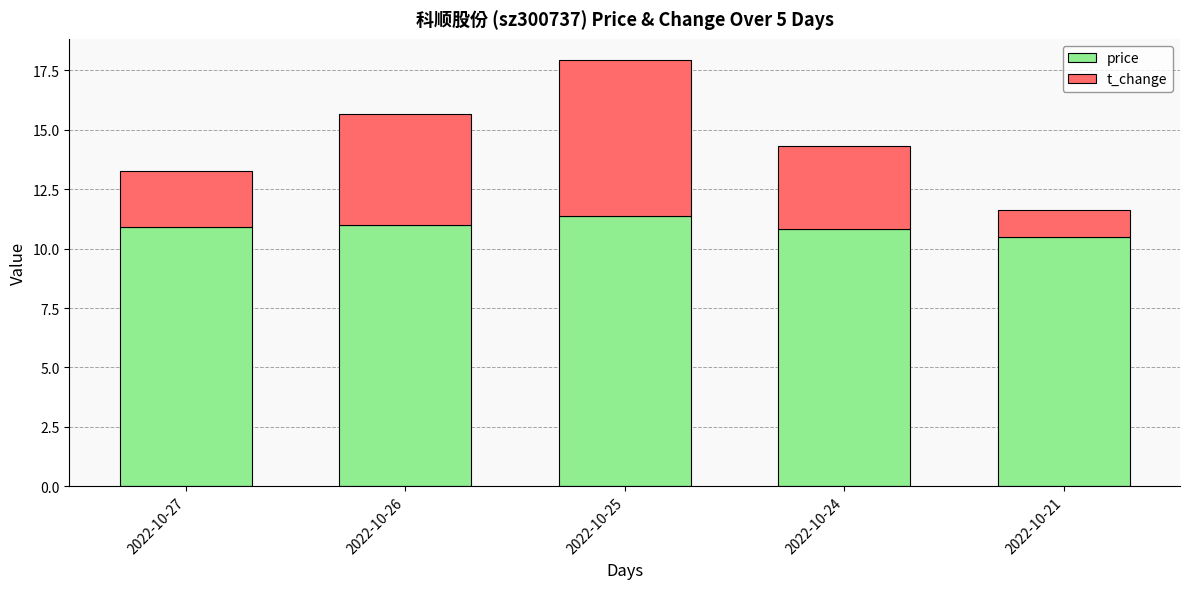

How many distinct data groups are displayed?

2